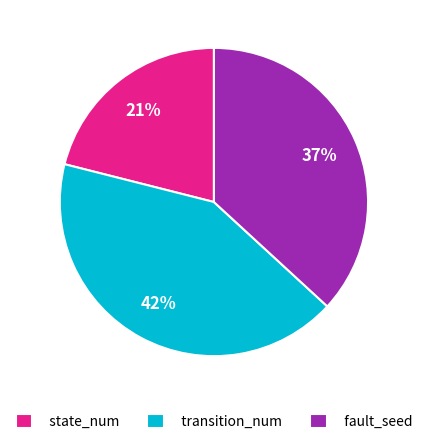

To the nearest percent, what is the difference between the fault_seed and transition_num slice percentages?

5%